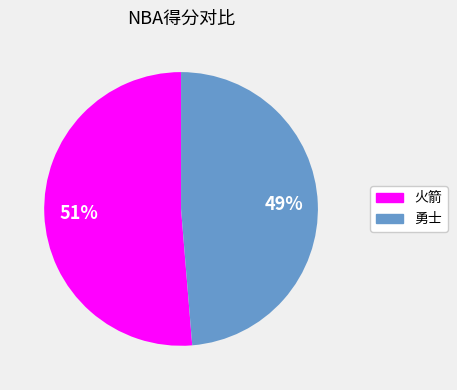

The 勇士 slice represents 36% of the pie. True or false?

False